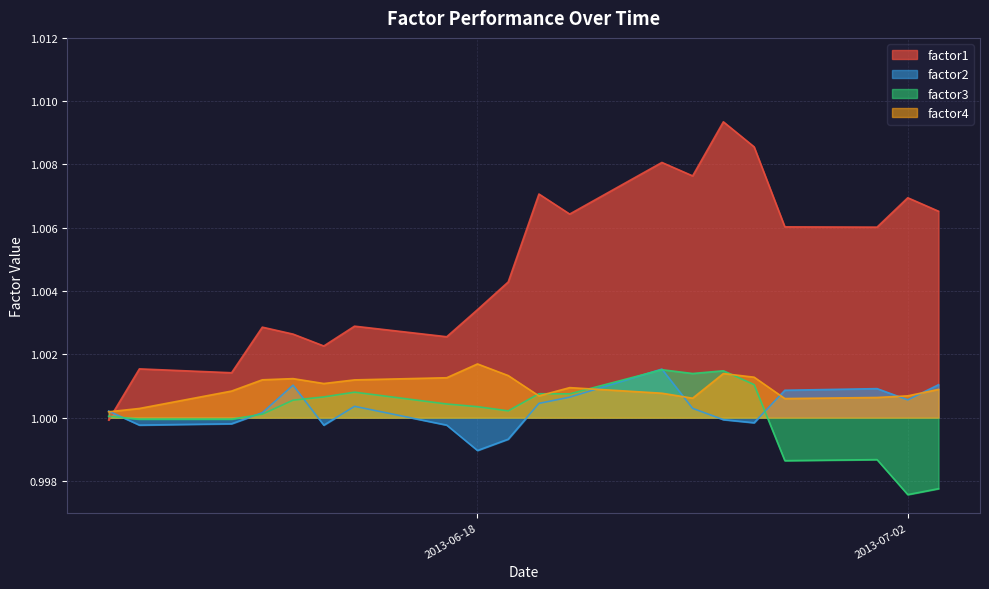

What value does the factor3 series have at 2013-06-27?

1.0